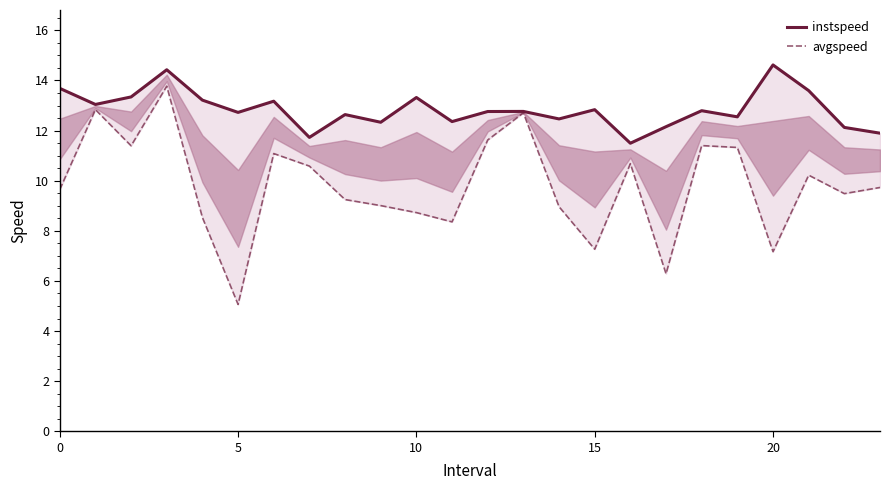

Read the avgspeed value at 16.

10.7